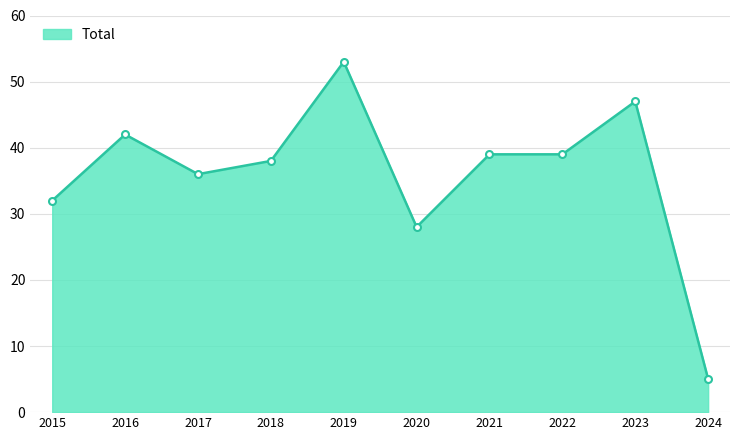

At which label does the data first exceed 39?

2016